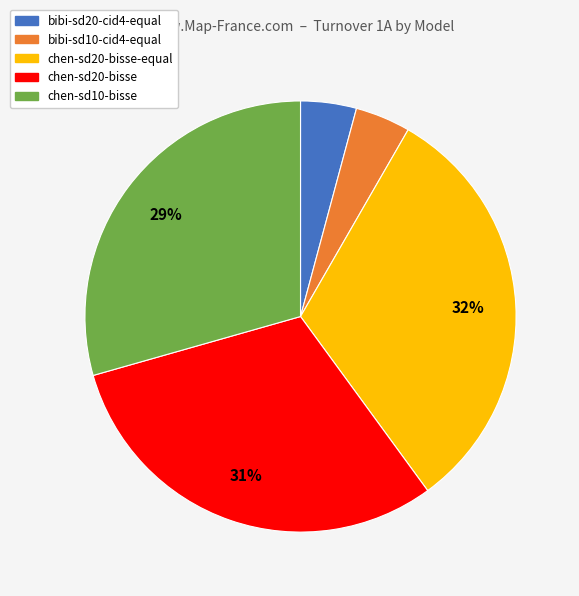

Is there any slice that represents more than half of the pie?

No